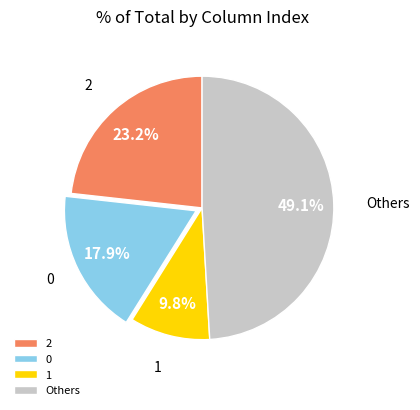

How many segments does this pie chart have?

4